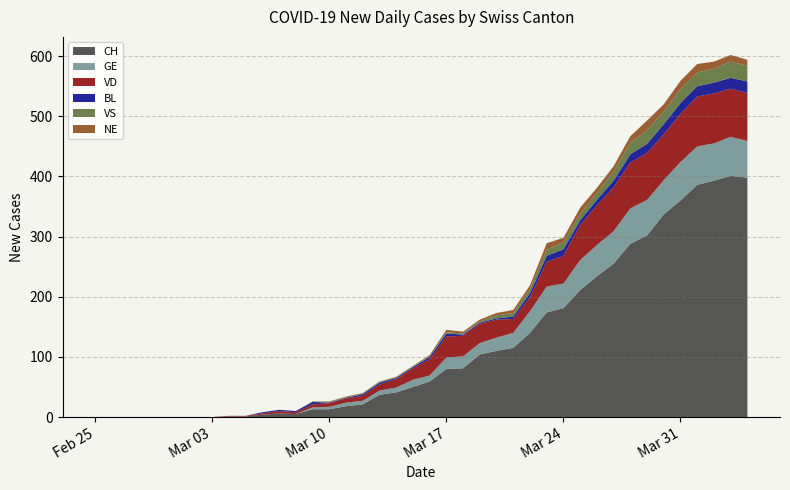

Reading right to left, list all the values displayed in this chart.

CH: 2020-04-04=398	2020-04-03=401	2020-04-02=393	2020-04-01=386	2020-03-31=360	2020-03-30=337	2020-03-29=302	2020-03-28=288	2020-03-27=255	2020-03-26=234	2020-03-25=211	2020-03-24=181	2020-03-23=174	2020-03-22=140	2020-03-21=115	2020-03-20=110	2020-03-19=104	2020-03-18=81	2020-03-17=80	2020-03-16=59	2020-03-15=50	2020-03-14=41	2020-03-13=37	2020-03-12=21	2020-03-11=18	2020-03-10=13	2020-03-09=13	2020-03-08=5	2020-03-07=6	2020-03-06=4	2020-03-05=1	2020-03-04=1	2020-03-03=0	2020-03-02=0	2020-03-01=0	2020-02-29=0	2020-02-28=0	2020-02-27=0	2020-02-26=0	2020-02-25=0
GE: 2020-04-04=61	2020-04-03=65	2020-04-02=62	2020-04-01=64	2020-03-31=64	2020-03-30=57	2020-03-29=59	2020-03-28=59	2020-03-27=54	2020-03-26=52	2020-03-25=50	2020-03-24=41	2020-03-23=43	2020-03-22=36	2020-03-21=25	2020-03-20=22	2020-03-19=19	2020-03-18=20	2020-03-17=19	2020-03-16=10	2020-03-15=12	2020-03-14=8	2020-03-13=7	2020-03-12=6	2020-03-11=6	2020-03-10=4	2020-03-09=3	2020-03-08=0	2020-03-07=0	2020-03-06=0	2020-03-05=0	2020-03-04=0	2020-03-03=0	2020-03-02=0	2020-03-01=0	2020-02-29=0	2020-02-28=0	2020-02-27=0	2020-02-26=0	2020-02-25=0
VD: 2020-04-04=80	2020-04-03=80	2020-04-02=83	2020-04-01=83	2020-03-31=80	2020-03-30=76	2020-03-29=78	2020-03-28=76	2020-03-27=73	2020-03-26=66	2020-03-25=58	2020-03-24=46	2020-03-23=41	2020-03-22=23	2020-03-21=23	2020-03-20=30	2020-03-19=32	2020-03-18=34	2020-03-17=35	2020-03-16=27	2020-03-15=19	2020-03-14=14	2020-03-13=10	2020-03-12=8	2020-03-11=7	2020-03-10=6	2020-03-09=5	2020-03-08=3	2020-03-07=4	2020-03-06=2	2020-03-05=1	2020-03-04=1	2020-03-03=0	2020-03-02=0	2020-03-01=0	2020-02-29=0	2020-02-28=0	2020-02-27=0	2020-02-26=0	2020-02-25=0
BL: 2020-04-04=19	2020-04-03=18	2020-04-02=18	2020-04-01=17	2020-03-31=18	2020-03-30=17	2020-03-29=15	2020-03-28=14	2020-03-27=11	2020-03-26=9	2020-03-25=8	2020-03-24=11	2020-03-23=10	2020-03-22=7	2020-03-21=4	2020-03-20=2	2020-03-19=2	2020-03-18=2	2020-03-17=5	2020-03-16=4	2020-03-15=2	2020-03-14=2	2020-03-13=3	2020-03-12=3	2020-03-11=1	2020-03-10=1	2020-03-09=4	2020-03-08=2	2020-03-07=2	2020-03-06=2	2020-03-05=0	2020-03-04=0	2020-03-03=0	2020-03-02=0	2020-03-01=0	2020-02-29=0	2020-02-28=0	2020-02-27=0	2020-02-26=0	2020-02-25=0
VS: 2020-04-04=26	2020-04-03=27	2020-04-02=23	2020-04-01=23	2020-03-31=23	2020-03-30=21	2020-03-29=23	2020-03-28=19	2020-03-27=15	2020-03-26=11	2020-03-25=11	2020-03-24=11	2020-03-23=10	2020-03-22=7	2020-03-21=6	2020-03-20=5	2020-03-19=2	2020-03-18=2	2020-03-17=2	2020-03-16=1	2020-03-15=1	2020-03-14=1	2020-03-13=1	2020-03-12=1	2020-03-11=1	2020-03-10=1	2020-03-09=1	2020-03-08=0	2020-03-07=0	2020-03-06=0	2020-03-05=0	2020-03-04=0	2020-03-03=0	2020-03-02=0	2020-03-01=0	2020-02-29=0	2020-02-28=0	2020-02-27=0	2020-02-26=0	2020-02-25=0
NE: 2020-04-04=10	2020-04-03=11	2020-04-02=12	2020-04-01=14	2020-03-31=14	2020-03-30=12	2020-03-29=16	2020-03-28=11	2020-03-27=9	2020-03-26=9	2020-03-25=10	2020-03-24=8	2020-03-23=11	2020-03-22=6	2020-03-21=5	2020-03-20=4	2020-03-19=3	2020-03-18=3	2020-03-17=4	2020-03-16=2	2020-03-15=1	2020-03-14=1	2020-03-13=1	2020-03-12=1	2020-03-11=1	2020-03-10=1	2020-03-09=0	2020-03-08=0	2020-03-07=0	2020-03-06=0	2020-03-05=0	2020-03-04=0	2020-03-03=0	2020-03-02=0	2020-03-01=0	2020-02-29=0	2020-02-28=0	2020-02-27=0	2020-02-26=0	2020-02-25=0